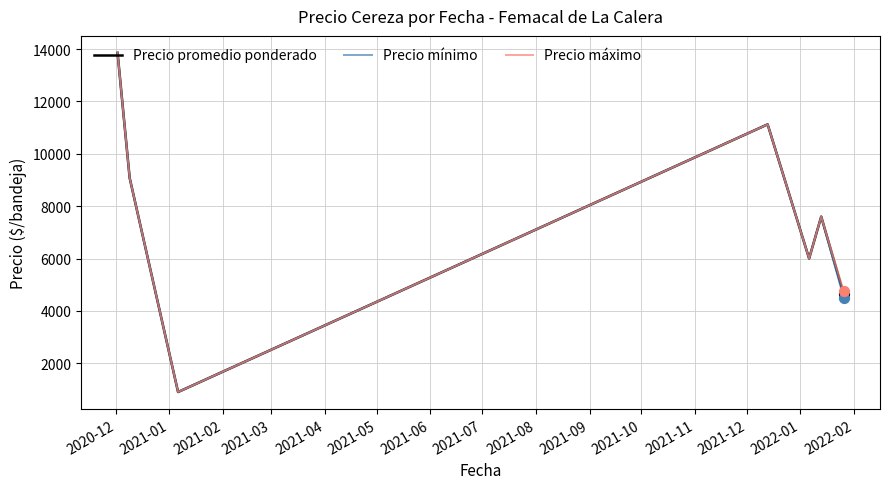

What is the maximum value for Precio mínimo?

13857.1